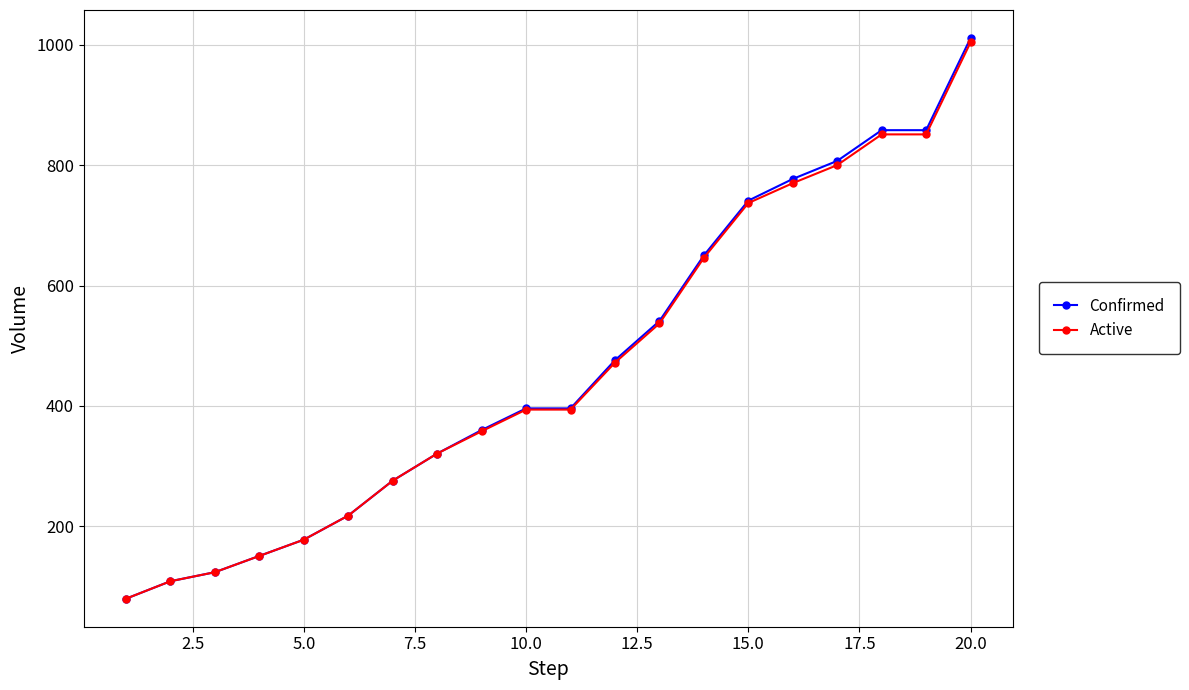

Which series has the largest range (max minus min)?

Confirmed